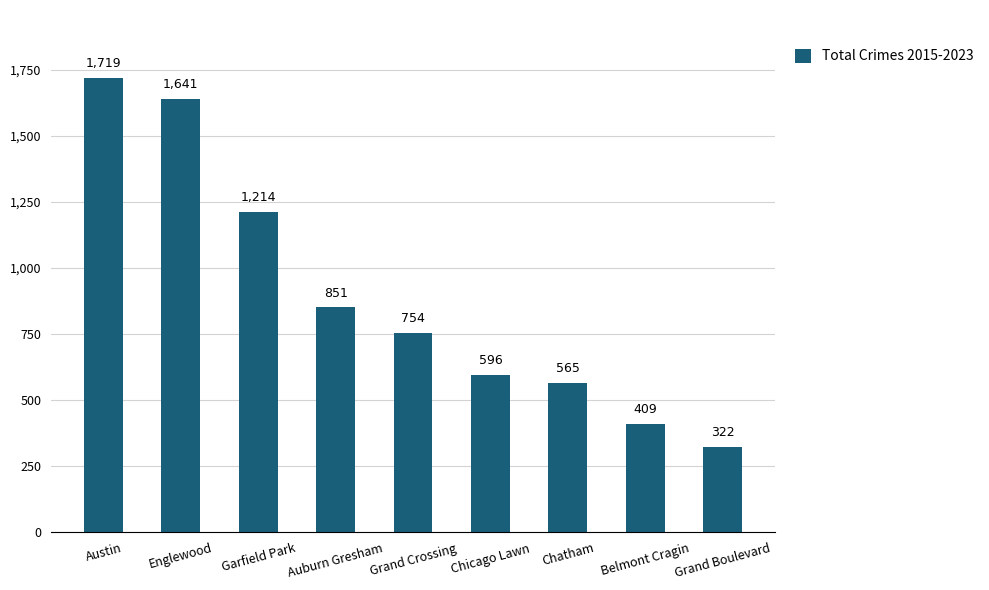

Which category has the lowest value across all series?

Grand Boulevard